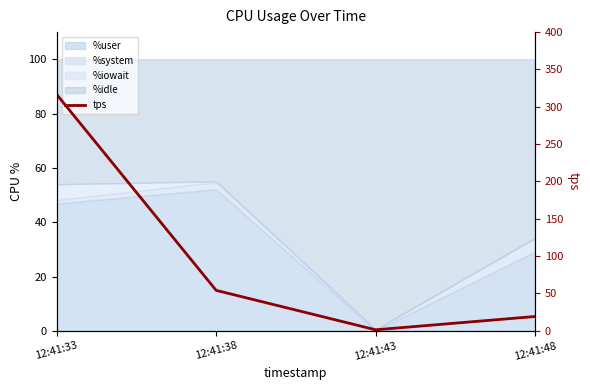

What is the smallest value displayed?

1.4